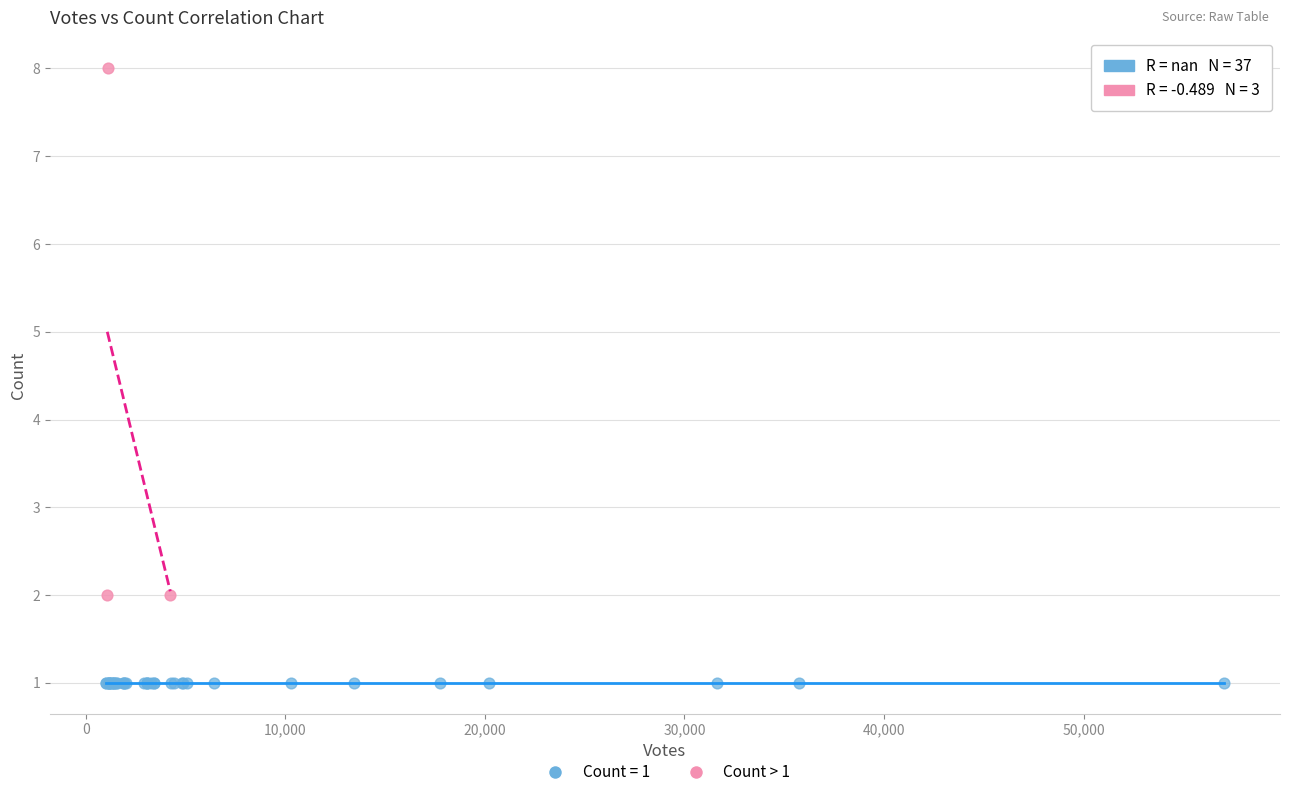

Which series reaches the maximum Y coordinate?

Count > 1